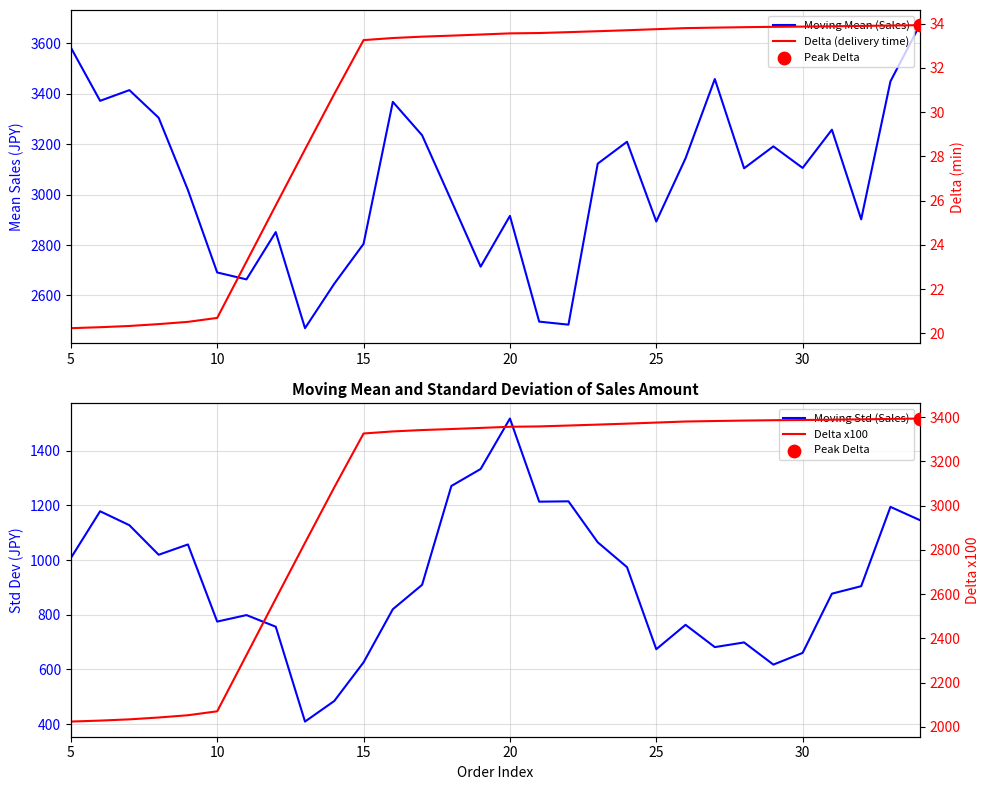

What are all the series names shown in the legend?

Moving Mean (Sales), Moving Std (Sales), Delta (delivery time), Delta x100